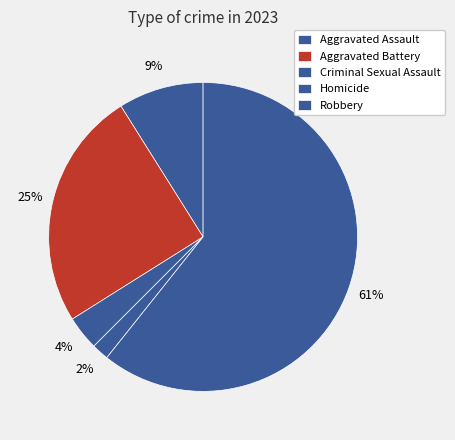

What is the ratio of the value at Aggravated Assault to the value at Aggravated Battery?

0.4